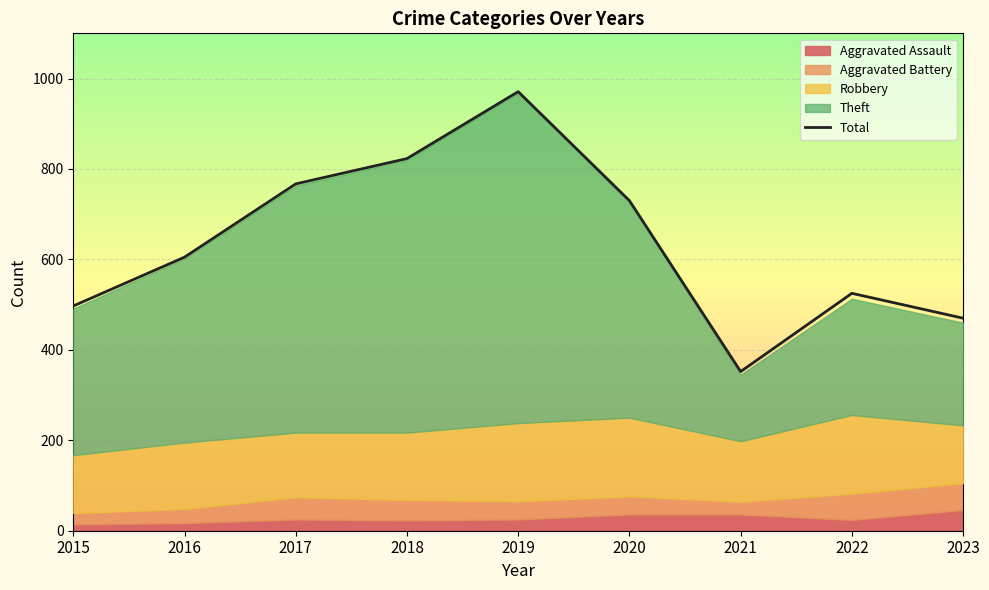

What is the ratio of the value at 2020 to the value at 2023?

1.6